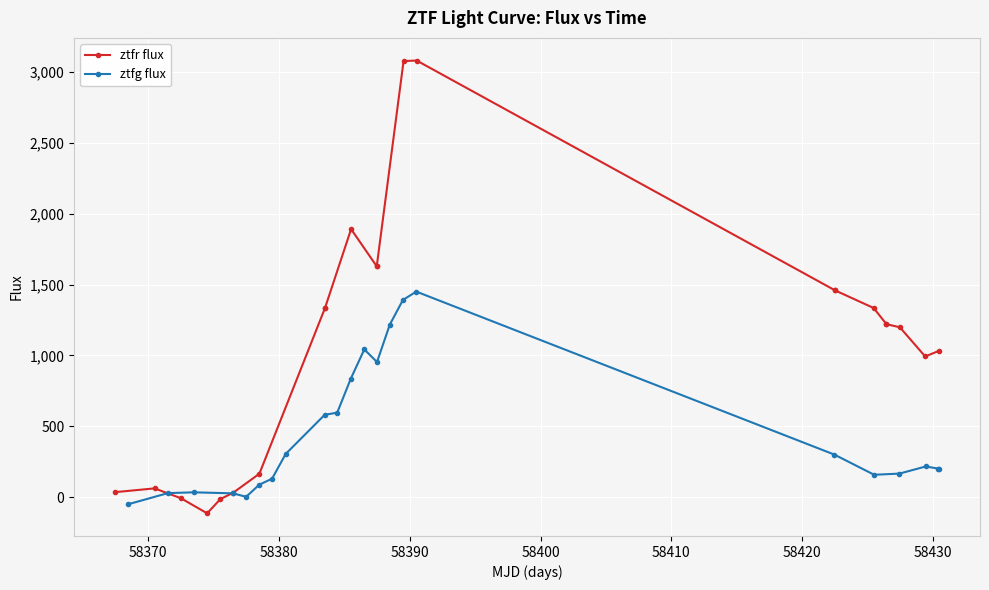

What are all the series names shown in the legend?

ztfr flux, ztfg flux